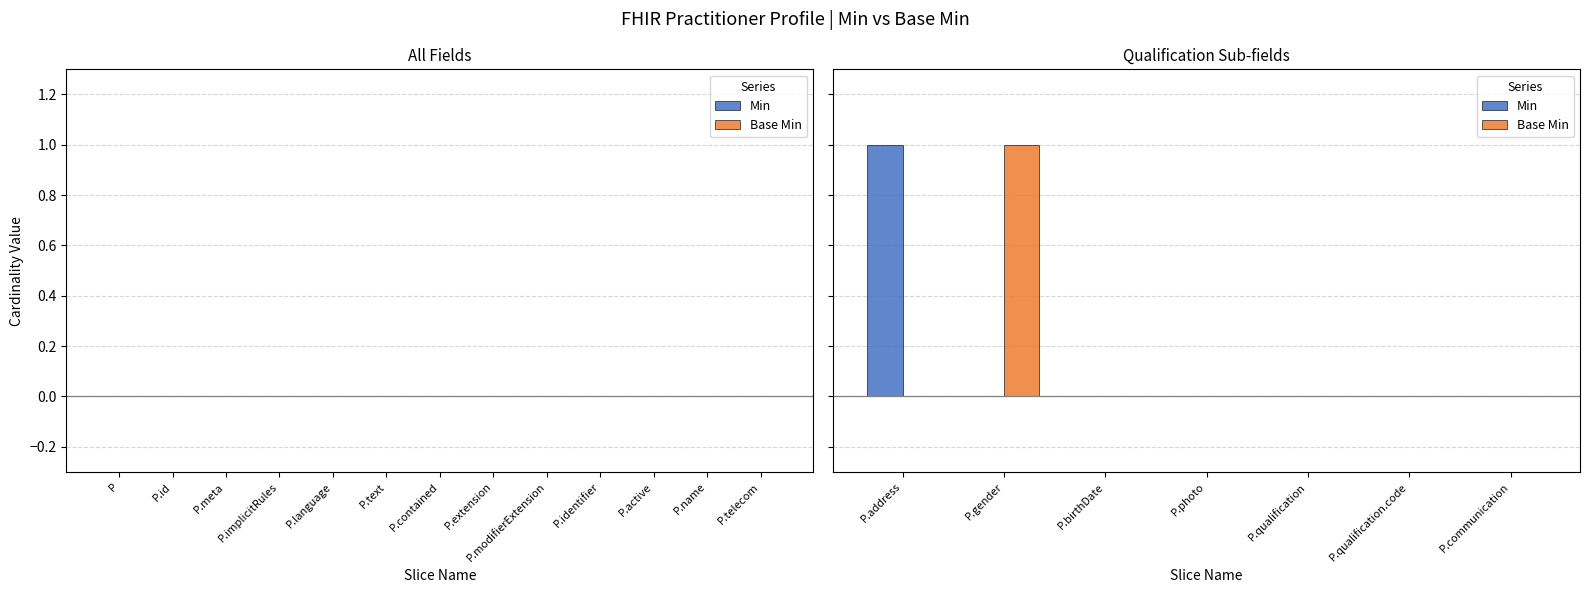

Does the chart contain stacked bars?

No